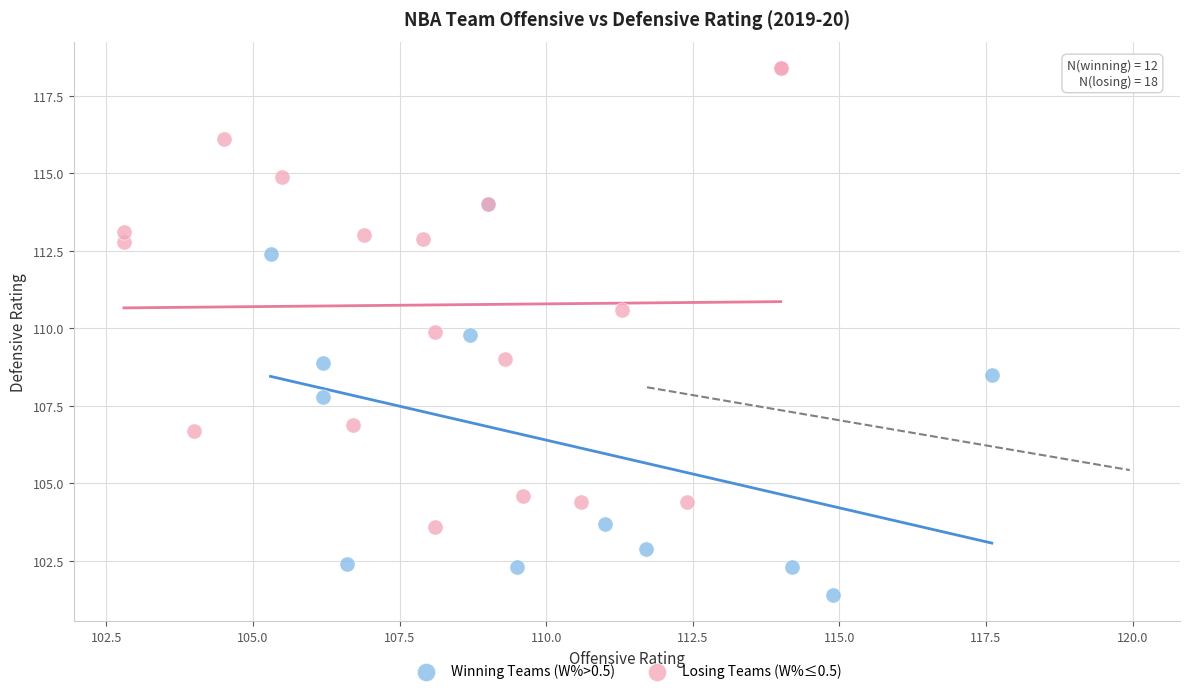

Which series contains the lowest Y value?

Winning Teams (W%>0.5)